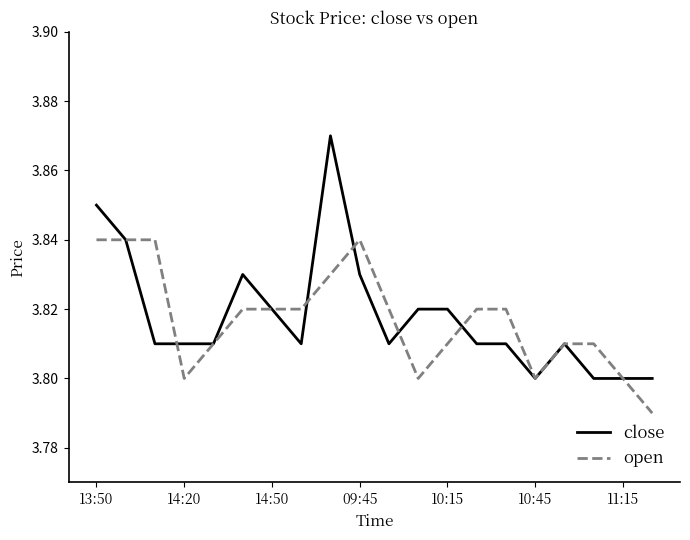

What are all the series names shown in the legend?

close, open